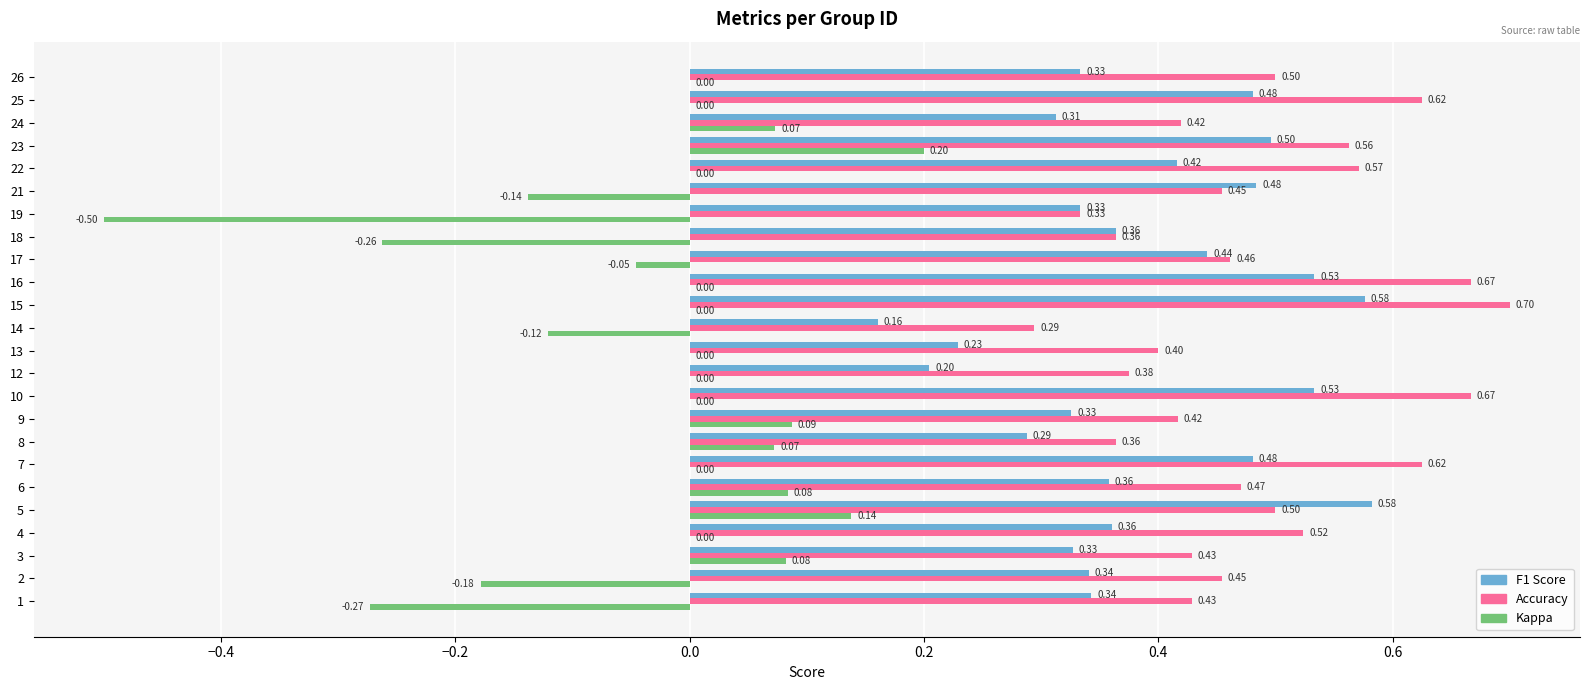

What is the sum of the Accuracy values at 8 and 22?

0.9